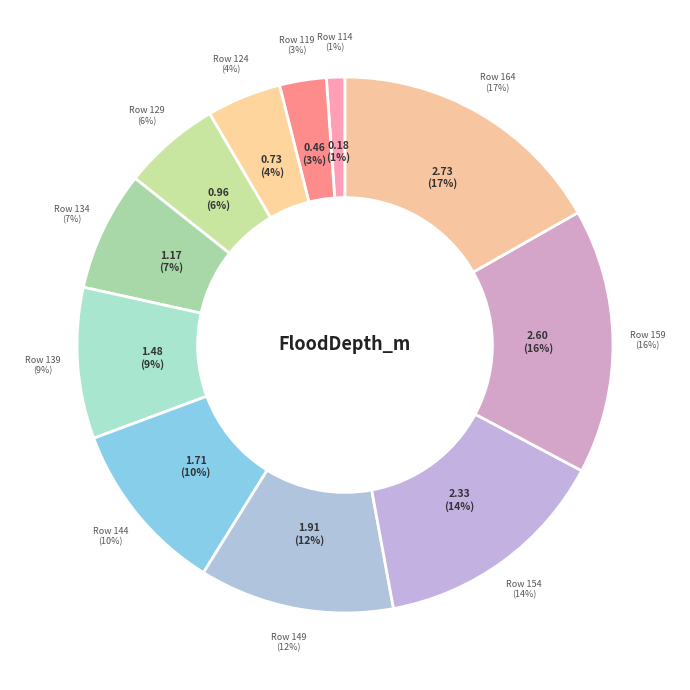

Is the sum of 139 and 124 greater than half?

No